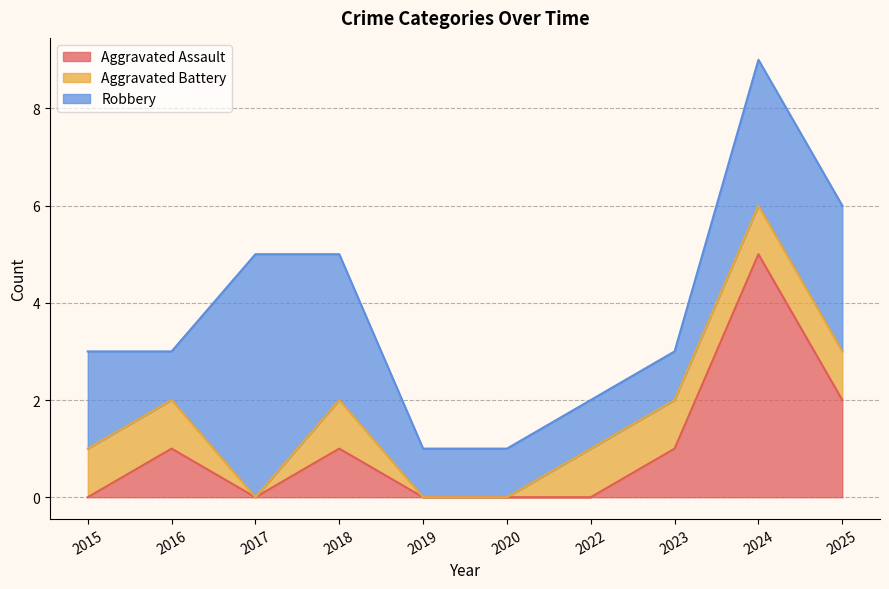

True or false: Aggravated Battery and Robbery intersect in this chart.

False